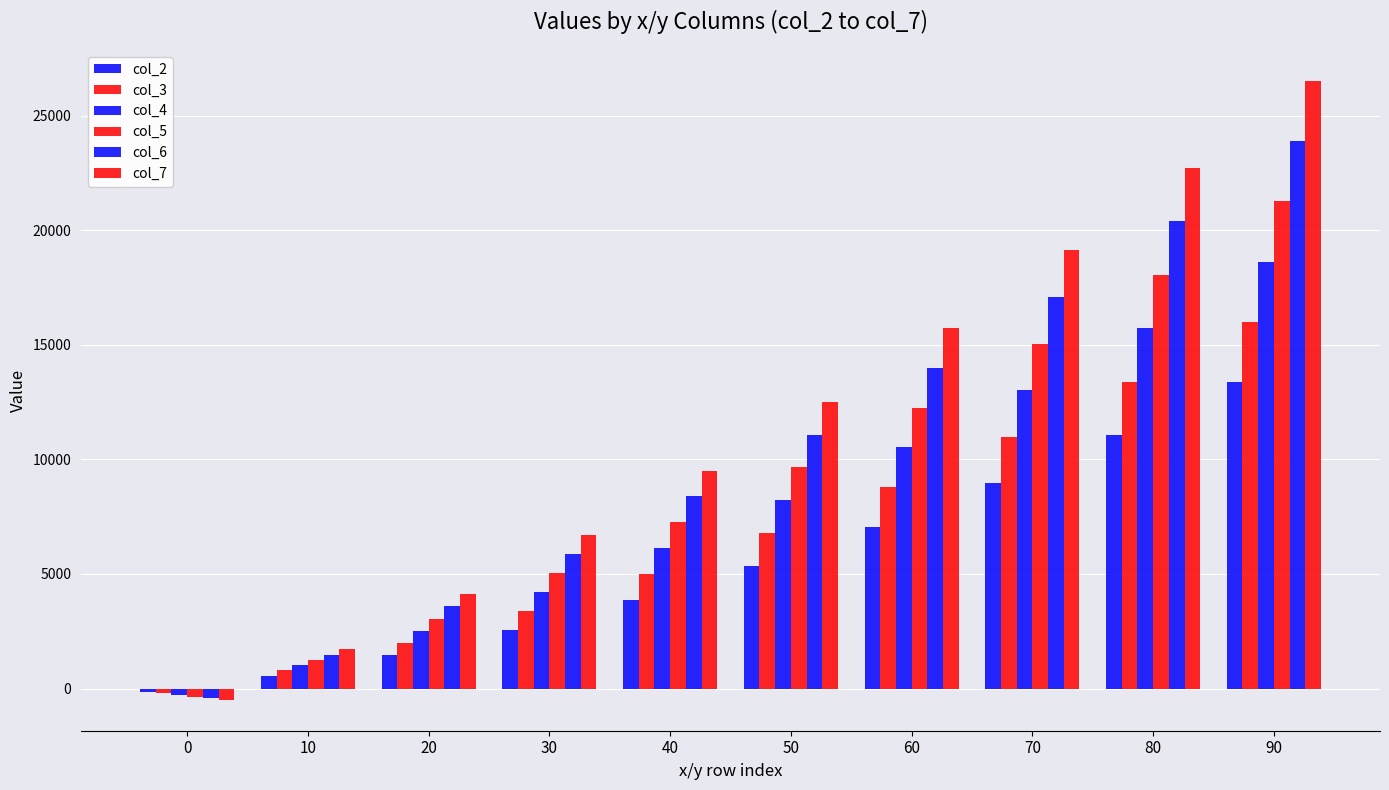

The col_7 series shows -135 at 0. True or false?

False